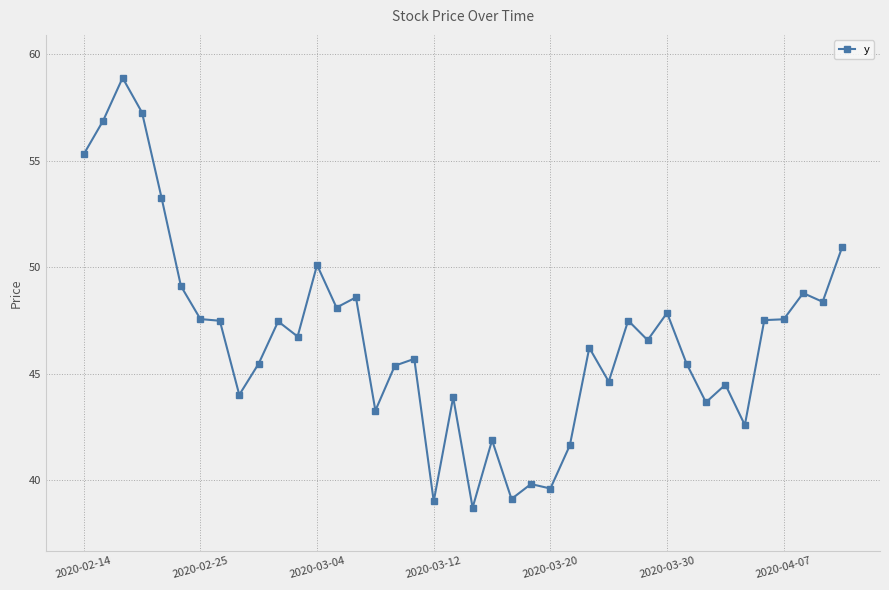

Count the number of categories in the chart.

40